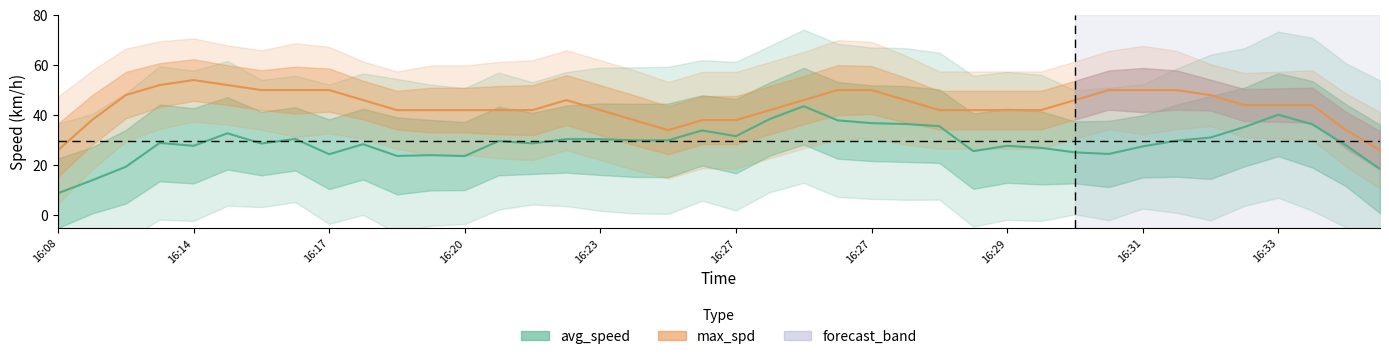

Which series has the largest total across all categories?

max_spd